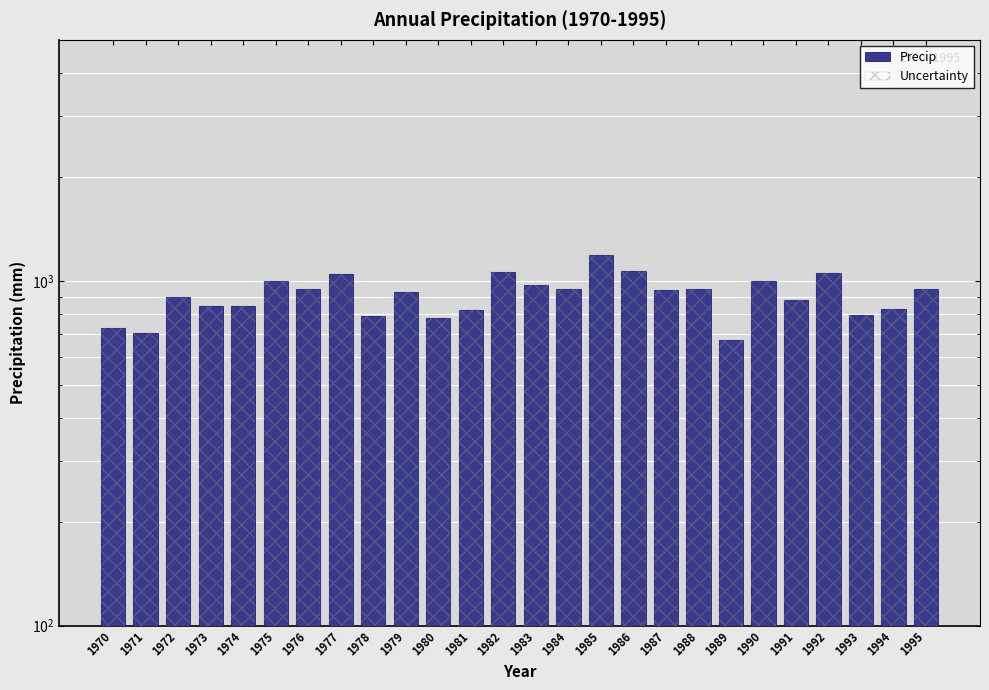

The Precip series shows 944.7 at 1988. True or false?

True